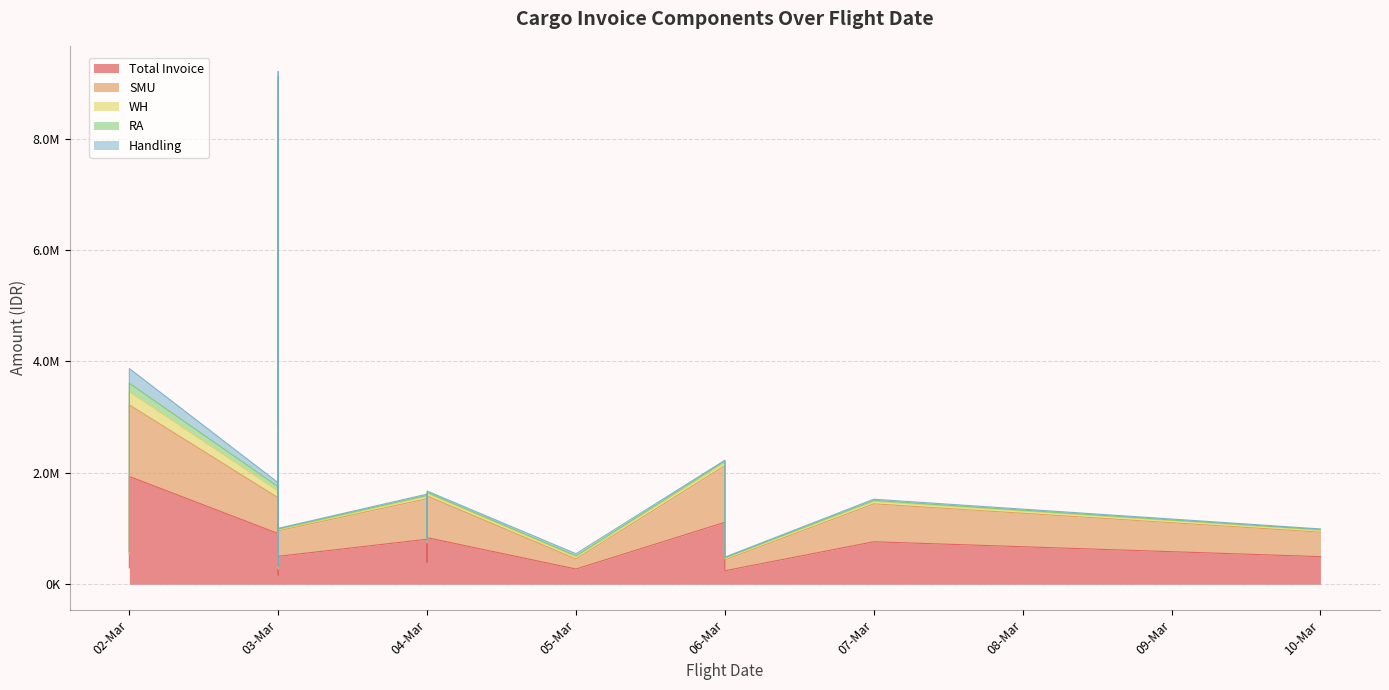

What are all the series names shown in the legend?

Total Invoice, SMU, WH, RA, Handling